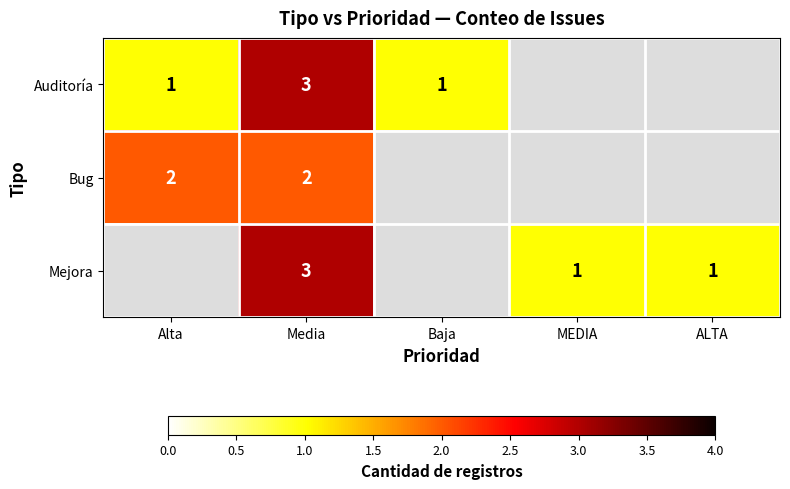

Which label corresponds to the largest value in the chart?

Media